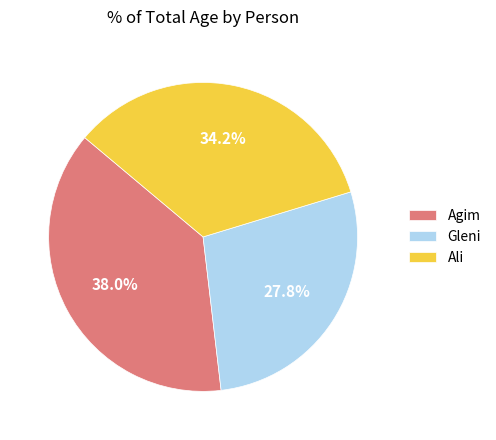

Between Gleni and Agim, which is larger?

Agim